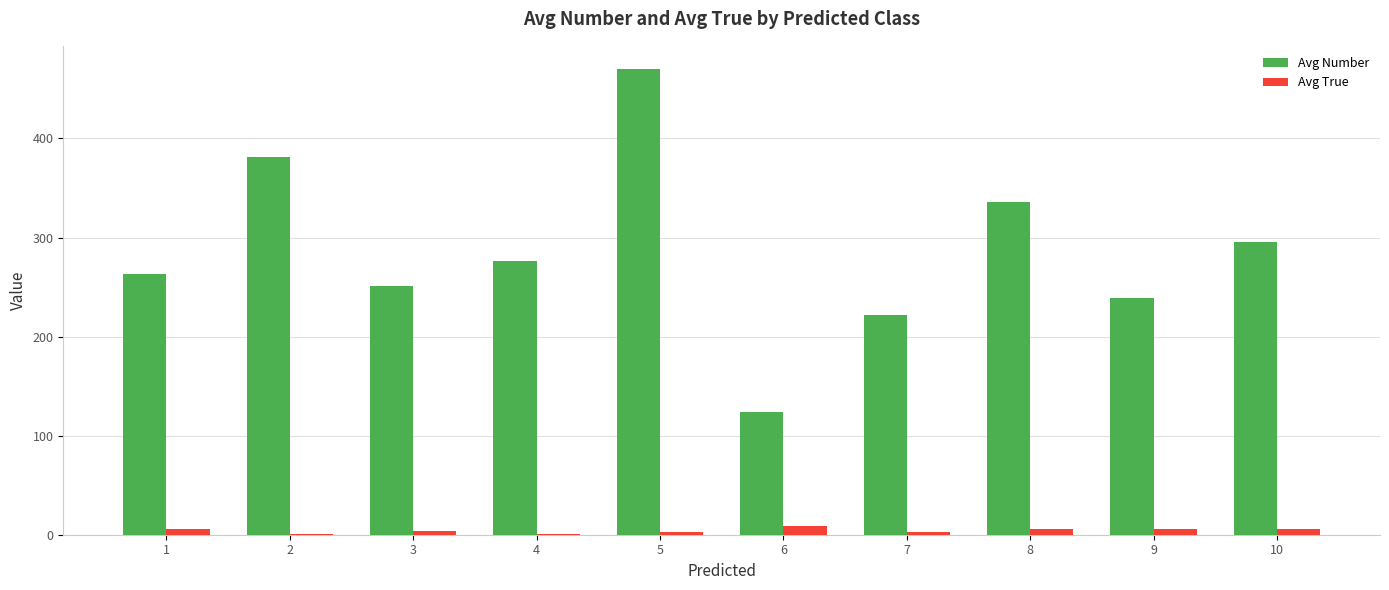

What is the sum of all Avg Number values?

2856.5